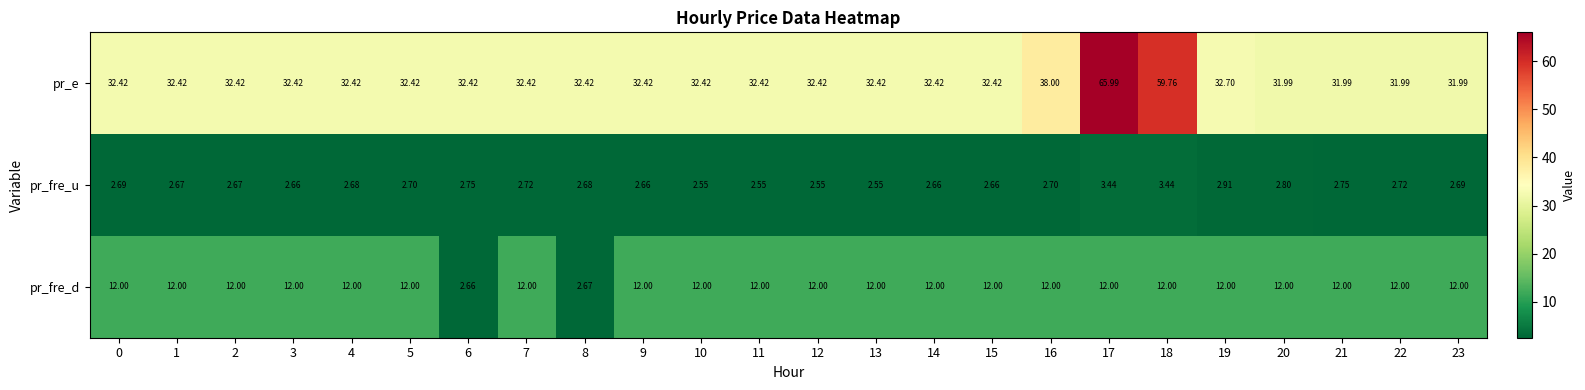

Which series has the widest spread of values?

pr_e